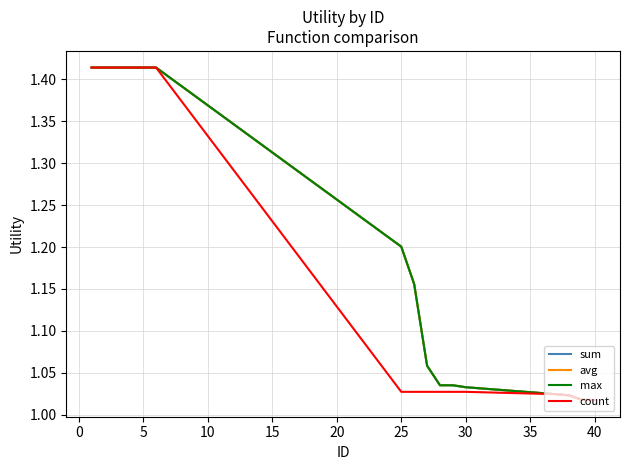

Is this an area chart (filled region under the line)?

No